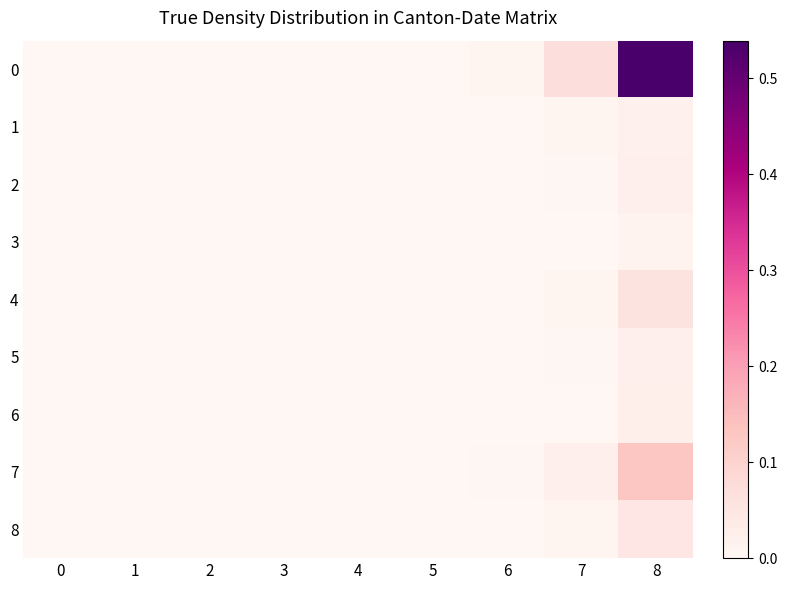

Reading right to left, what are all the values shown in this chart?

0: 8=0.5	7=0.1	6=0.0	5=0.0	4=0.0	3=0.0	2=0.0	1=0.0	0=0.0
1: 8=0.0	7=0.0	6=0.0	5=0.0	4=0.0	3=0.0	2=0.0	1=0.0	0=0.0
2: 8=0.0	7=0.0	6=0.0	5=0.0	4=0.0	3=0.0	2=0.0	1=0.0	0=0.0
3: 8=0.0	7=0.0	6=0.0	5=0.0	4=0.0	3=0.0	2=0.0	1=0.0	0=0.0
4: 8=0.1	7=0.0	6=0.0	5=0.0	4=0.0	3=0.0	2=0.0	1=0.0	0=0.0
5: 8=0.0	7=0.0	6=0.0	5=0.0	4=0.0	3=0.0	2=0.0	1=0.0	0=0.0
6: 8=0.0	7=0.0	6=0.0	5=0.0	4=0.0	3=0.0	2=0.0	1=0.0	0=0.0
7: 8=0.1	7=0.0	6=0.0	5=0.0	4=0.0	3=0.0	2=0.0	1=0.0	0=0.0
8: 8=0.1	7=0.0	6=0.0	5=0.0	4=0.0	3=0.0	2=0.0	1=0.0	0=0.0